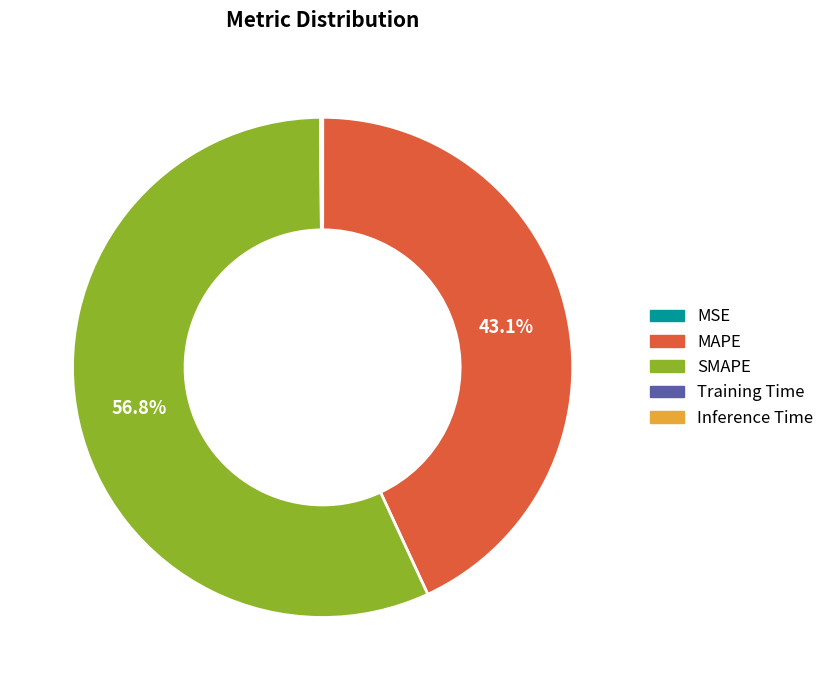

Is it true that MAPE is 43% of the pie?

True